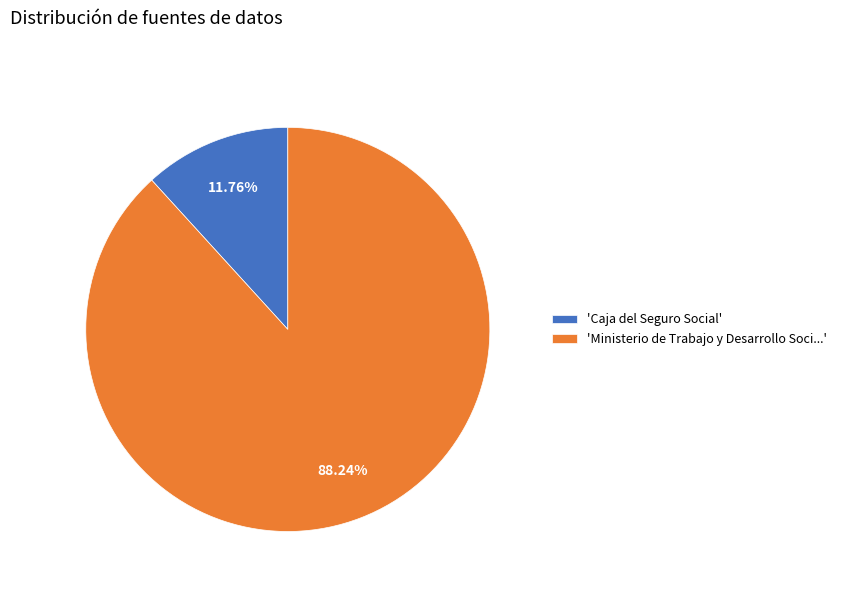

What is the smallest slice in the pie chart?

'Caja del Seguro Social'